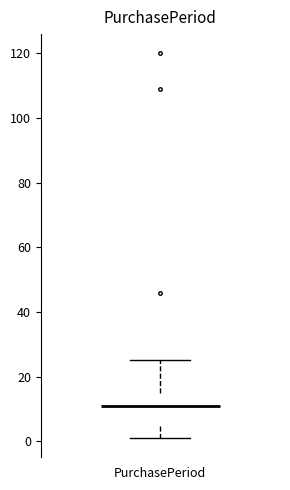

Transcribe this box plot: give where the median line is, the range the box spans, and where the two whiskers end, as read against the y-axis. The values are not printed on the chart, so give them approximately, as read against the axis.

median 12, box 4 to 16, whiskers 2 to 26